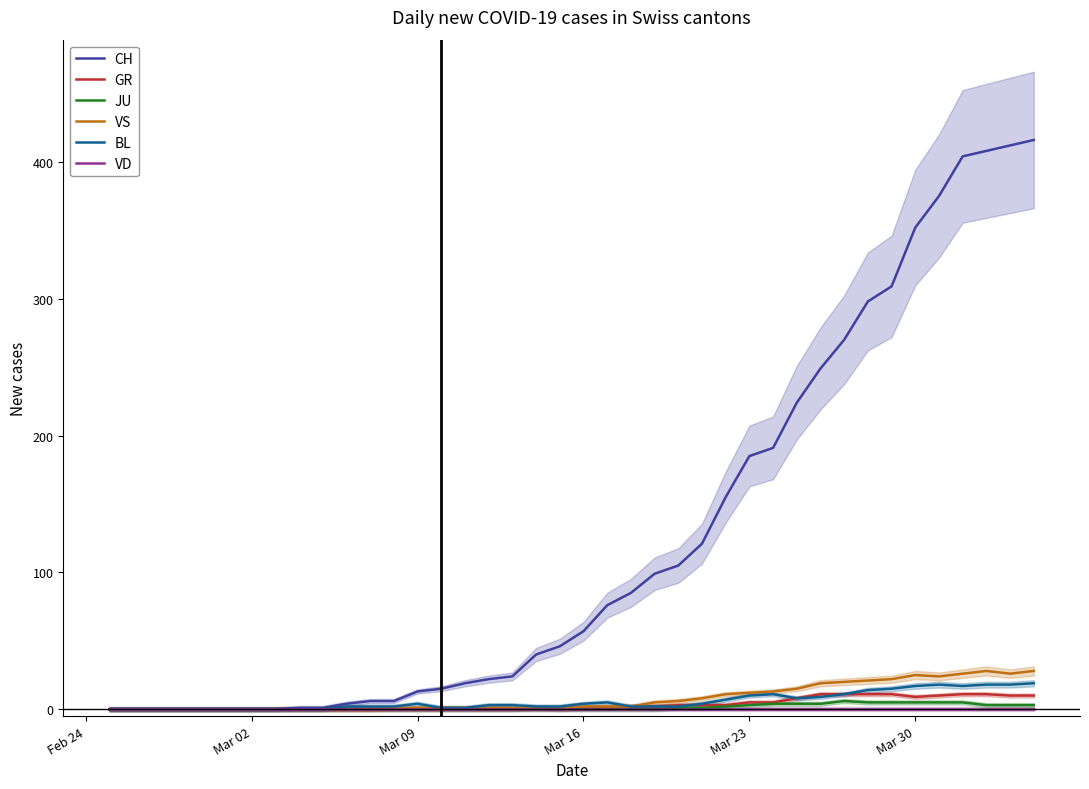

Is it true that VS equals 2 at Mar 16?

True